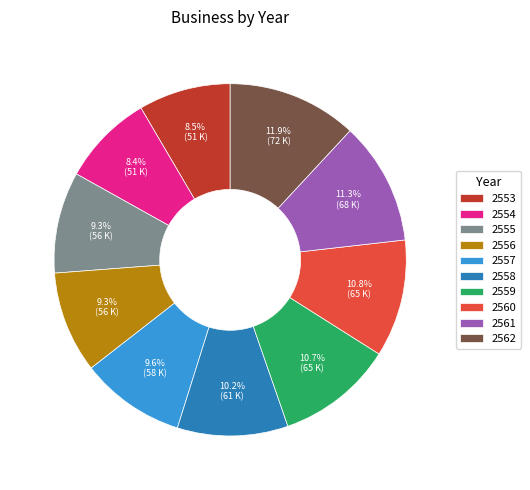

Does 2556 represent more than half of the total?

No